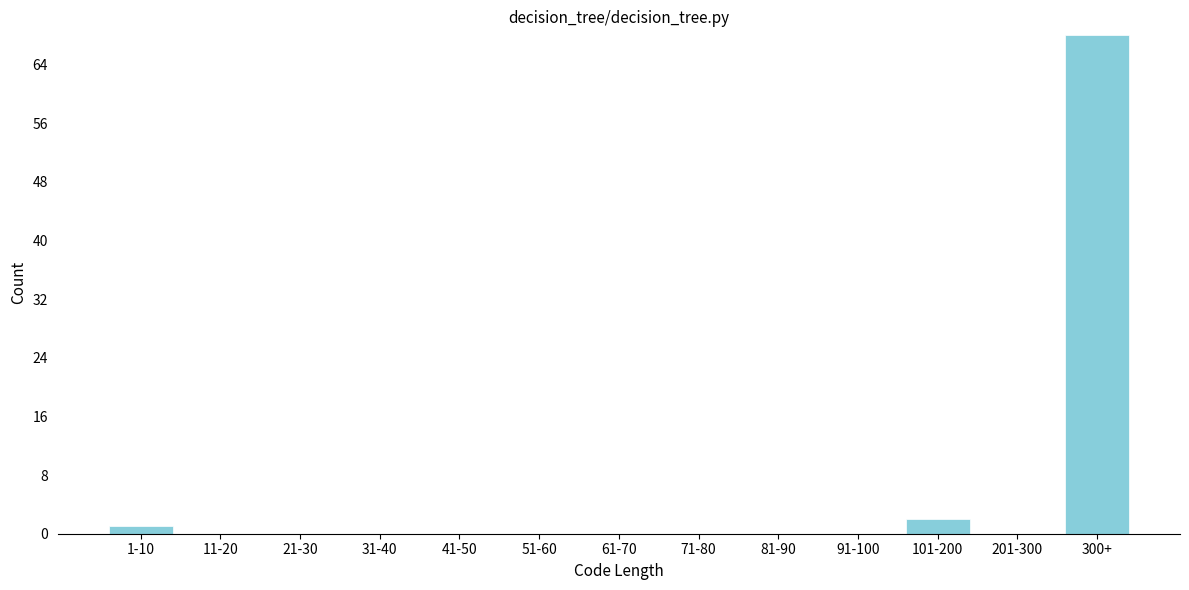

Reading left to right, extract all data points from this chart.

1-10=1	11-20=0	21-30=0	31-40=0	41-50=0	51-60=0	61-70=0	71-80=0	81-90=0	91-100=0	101-200=2	201-300=0	300+=68